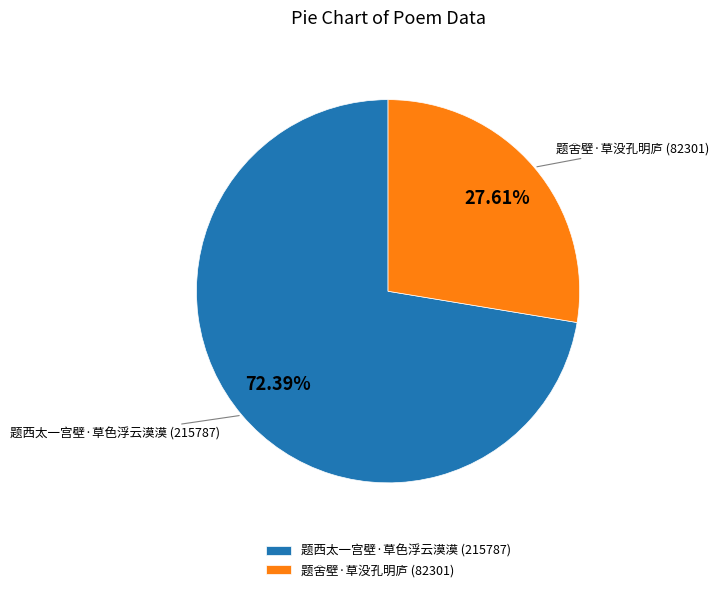

Which slice is the smallest?

题舍壁·草没孔明庐